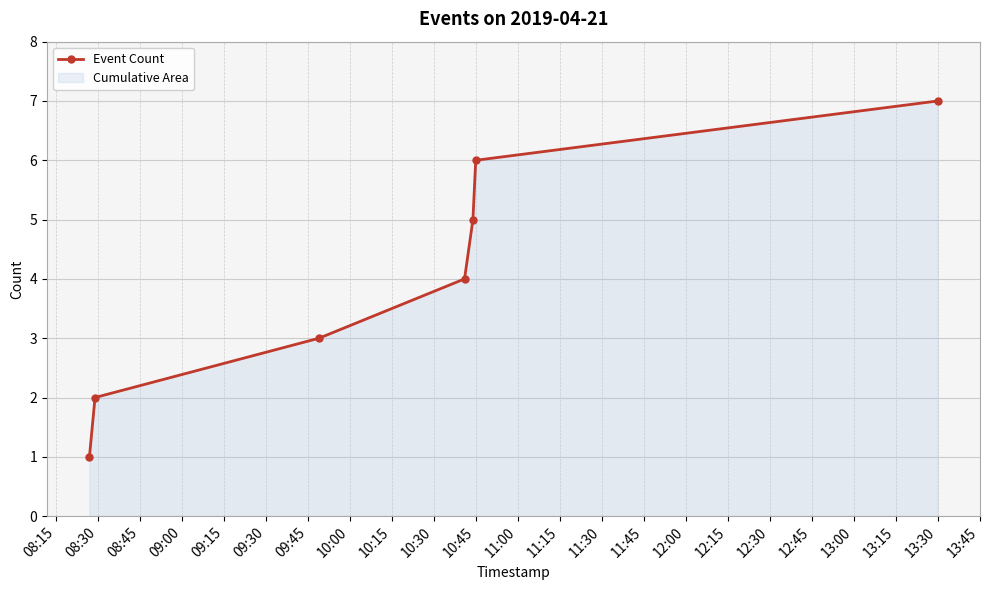

What is the value of the 6th point from the left?

6